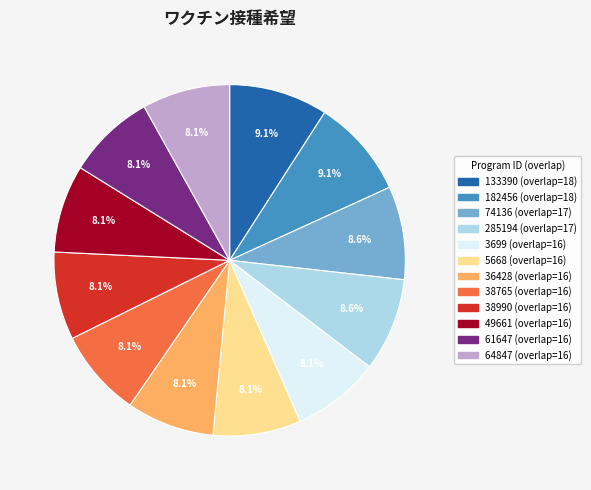

How much of the chart is everything except 3699?

91.9%